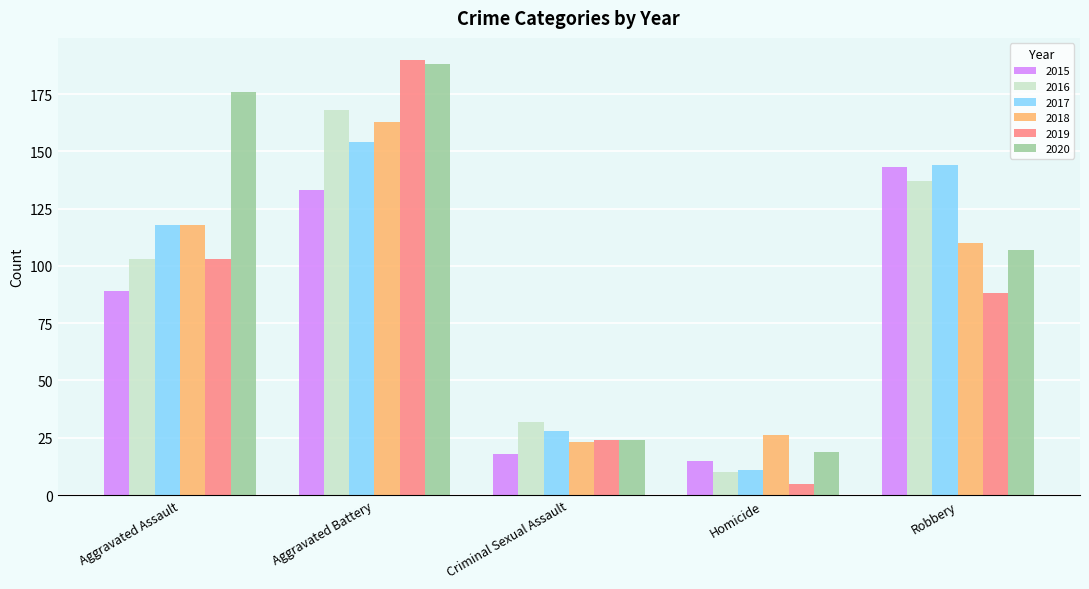

What is the difference between the highest and lowest values at Homicide?

21